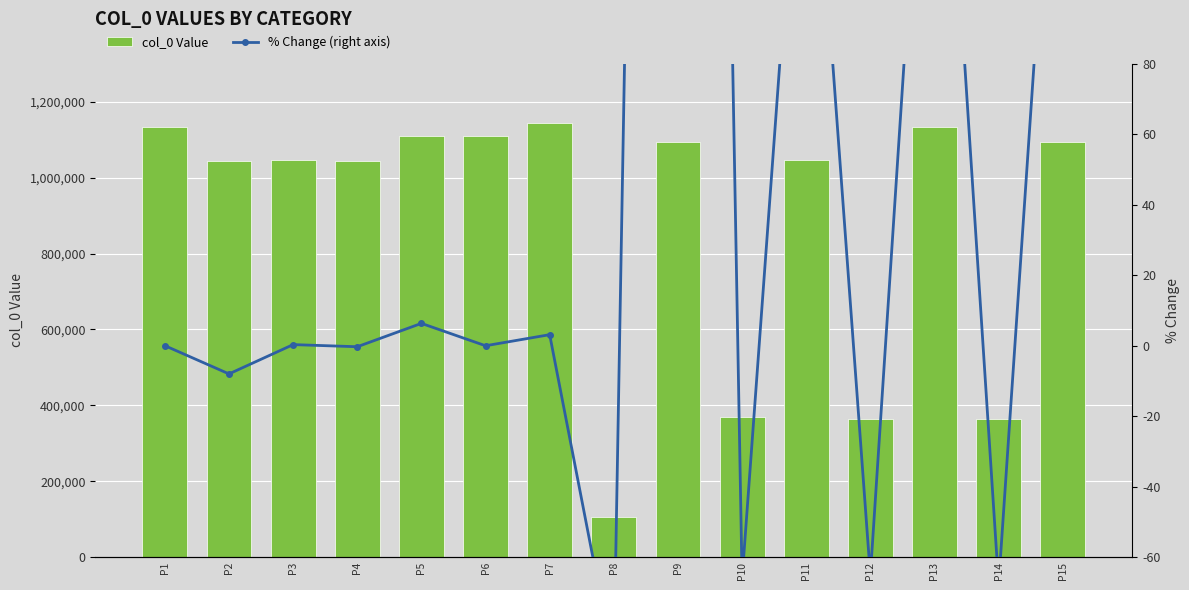

Which series has the largest total across all categories?

col_0 Value